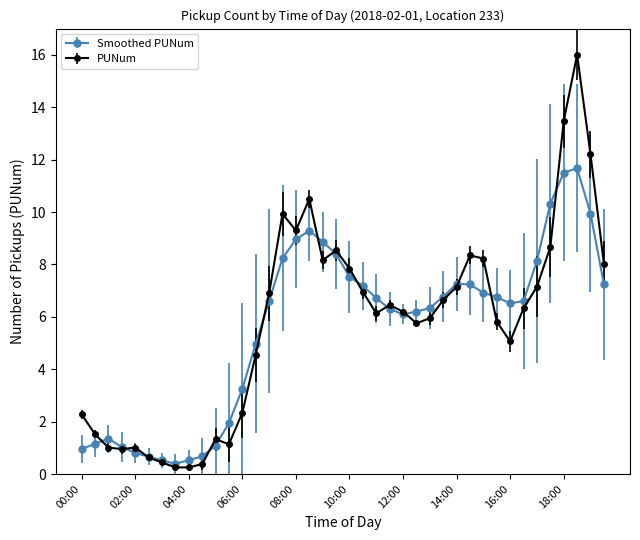

Which series has the largest range (max minus min)?

PUNum